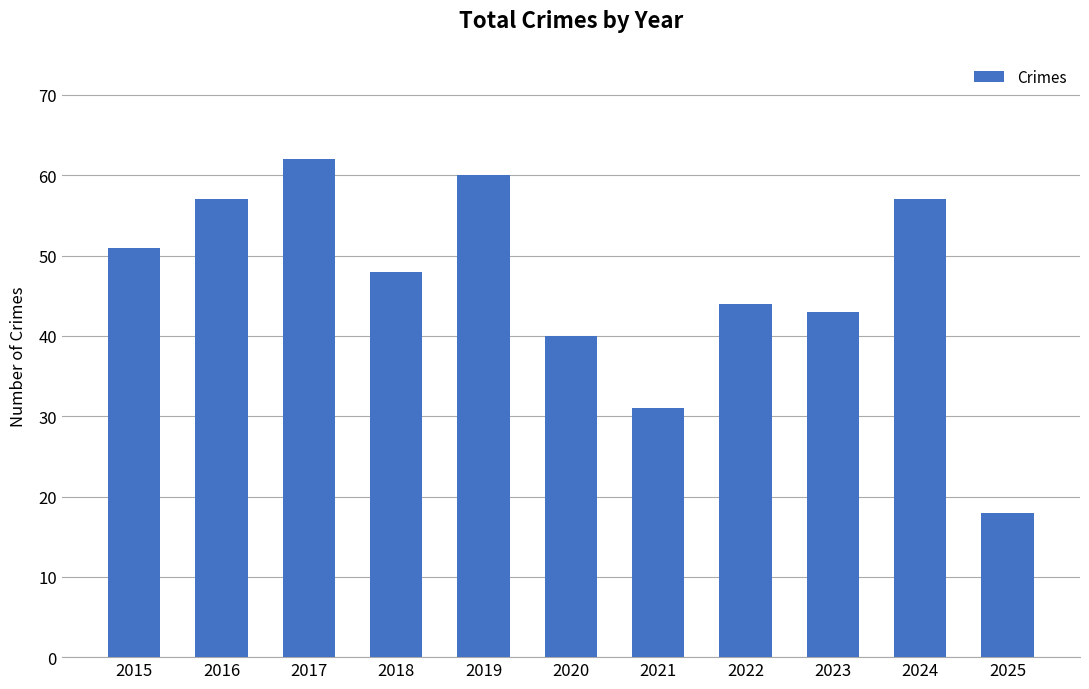

True or false: the data shows 48 at 2018.

True